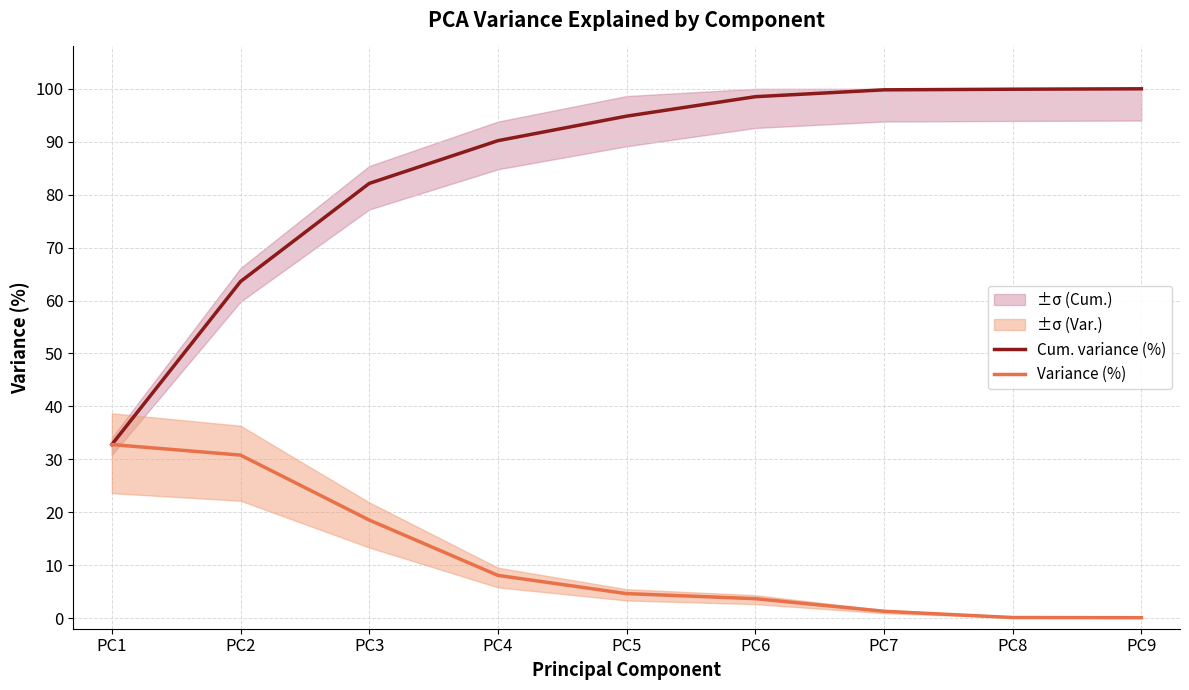

Where is Variance (%) nearest to the value 16?

PC3